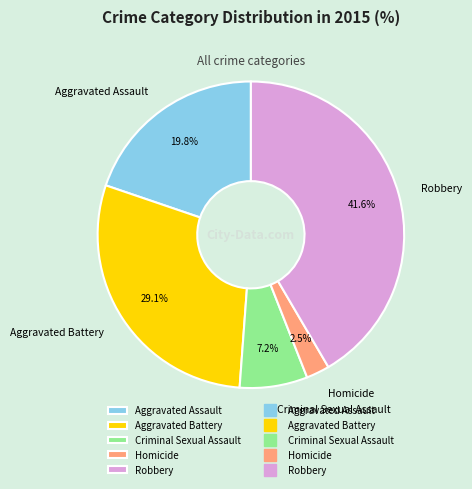

How many segments does this pie chart have?

5